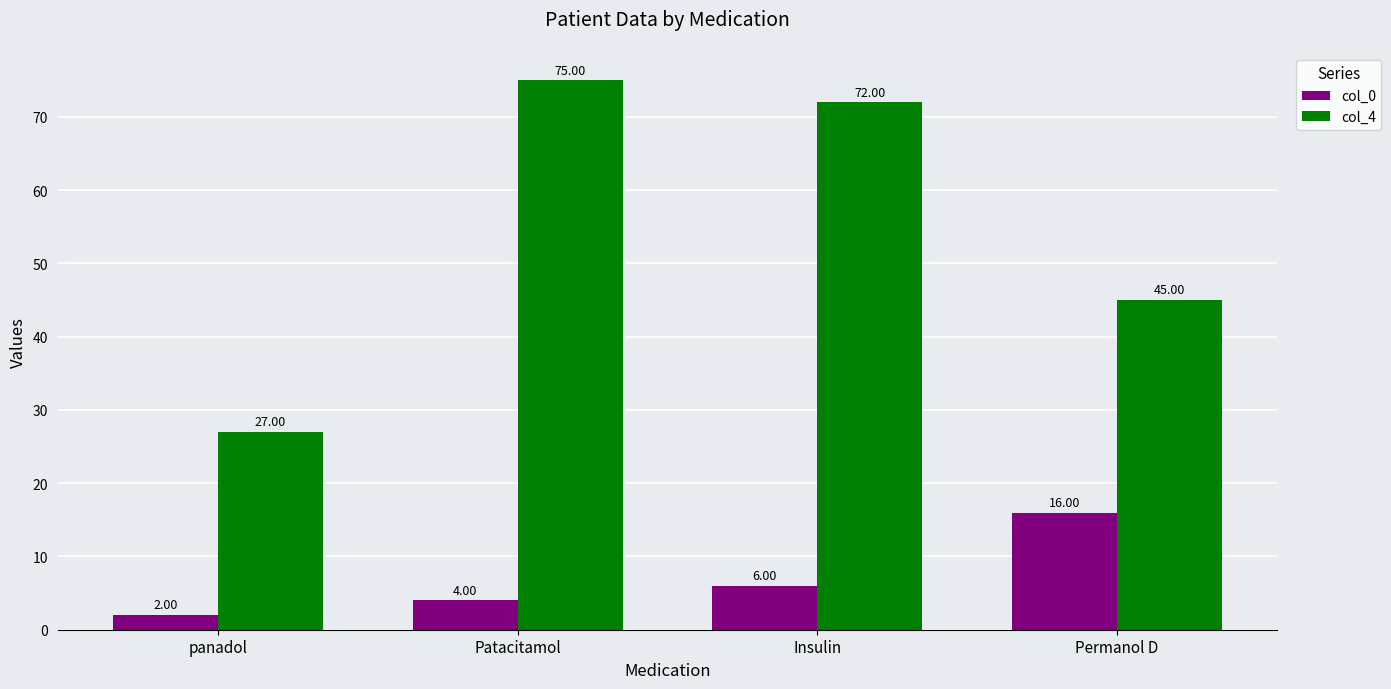

What is the label of the 1st bar from the left?

panadol